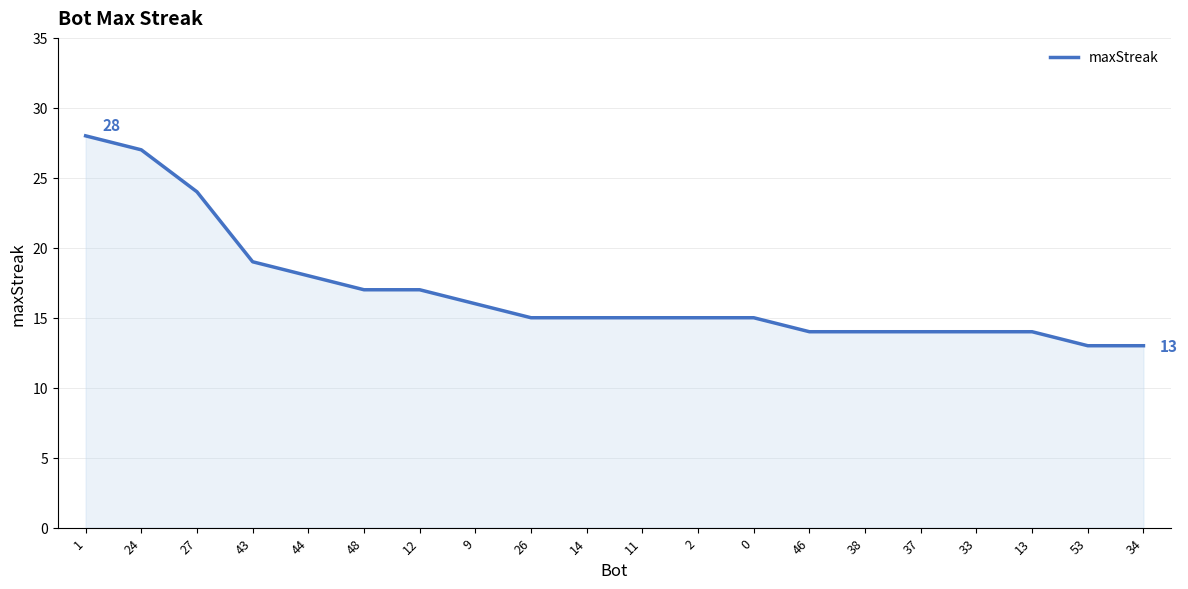

What position from the right is 37?

5